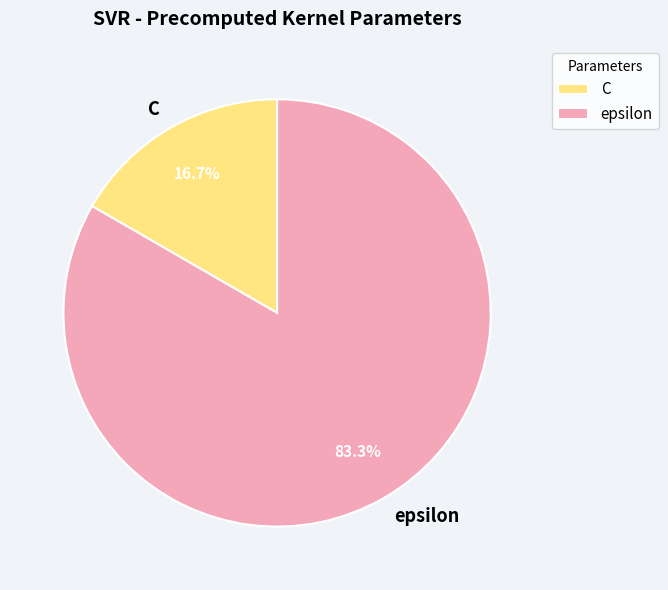

What percentage is NOT represented by epsilon?

16.7%